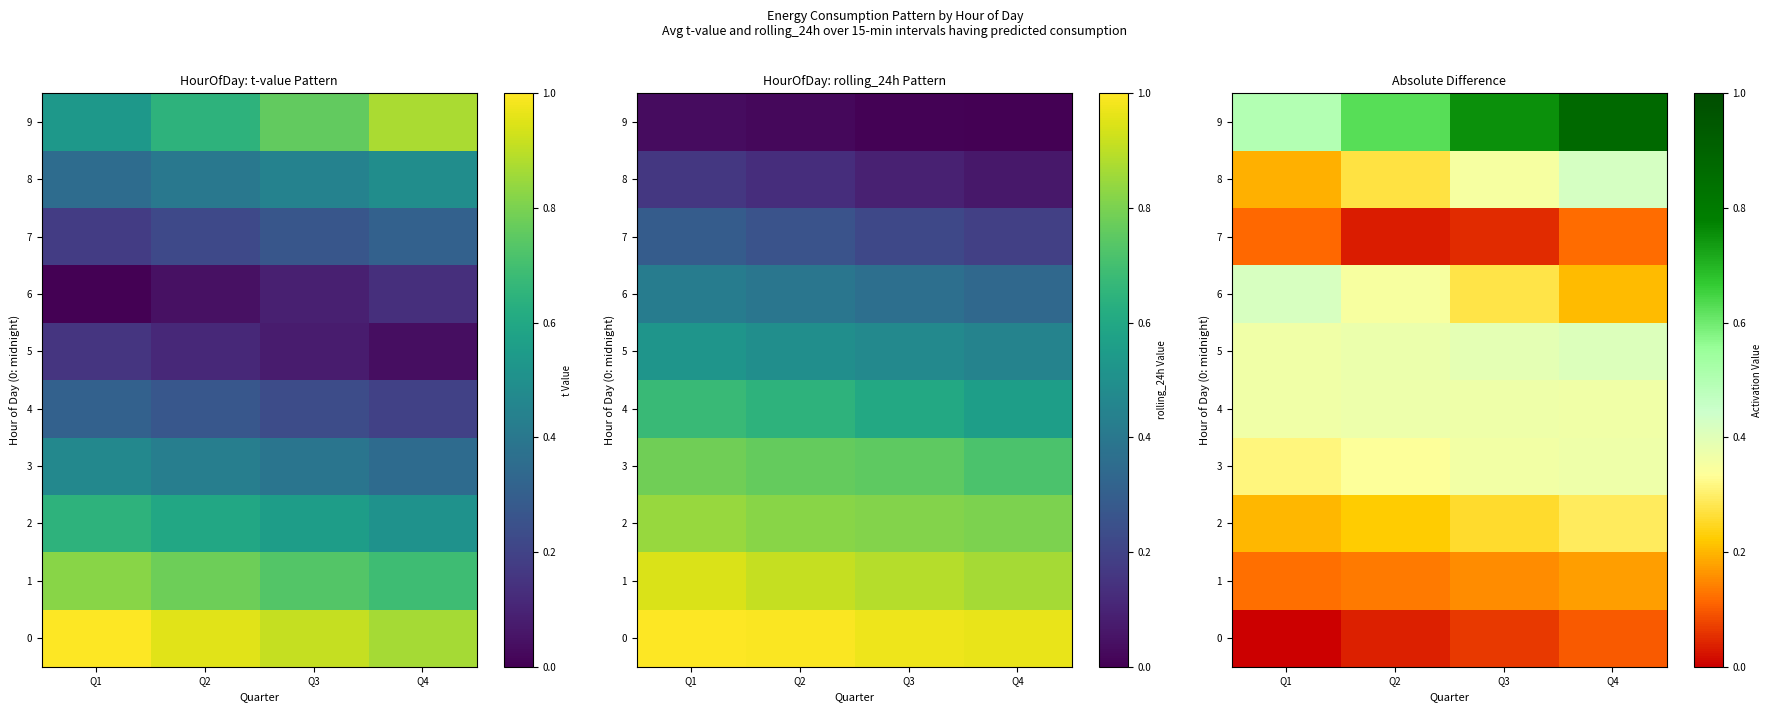

Rank the categories by 0 value from highest to lowest.

Q4, Q3, Q2, Q1